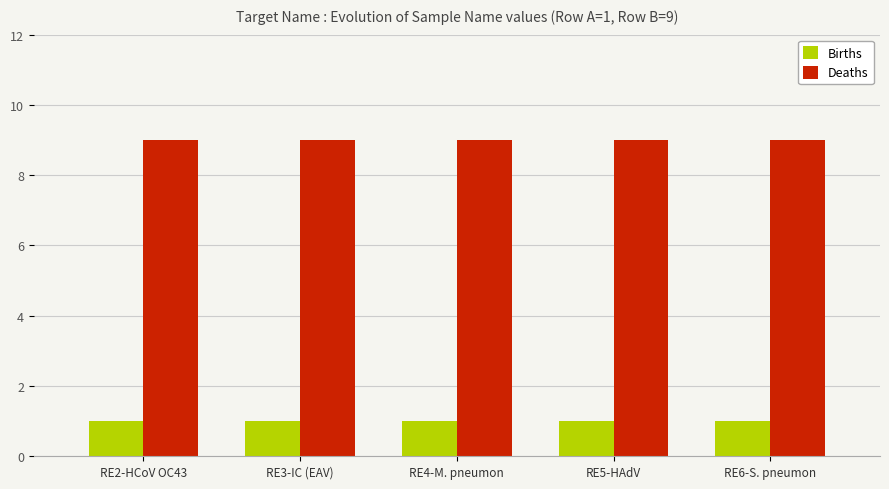

How many groups of bars are there?

5